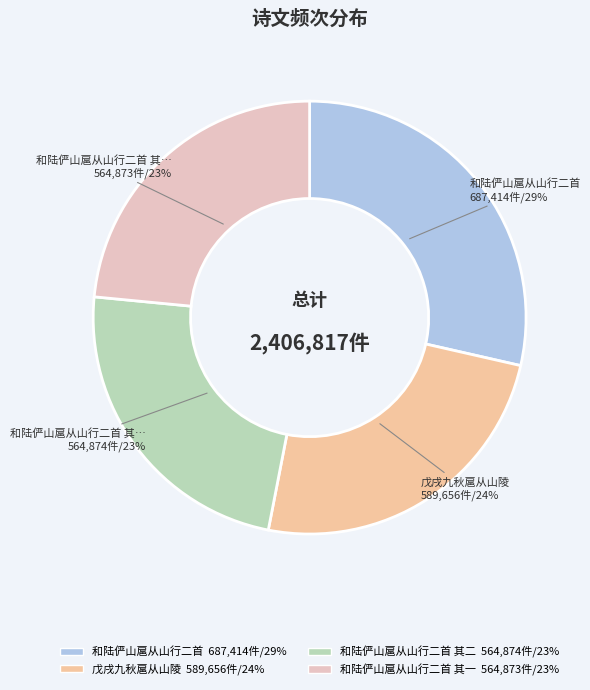

How many slices are in this pie chart?

4